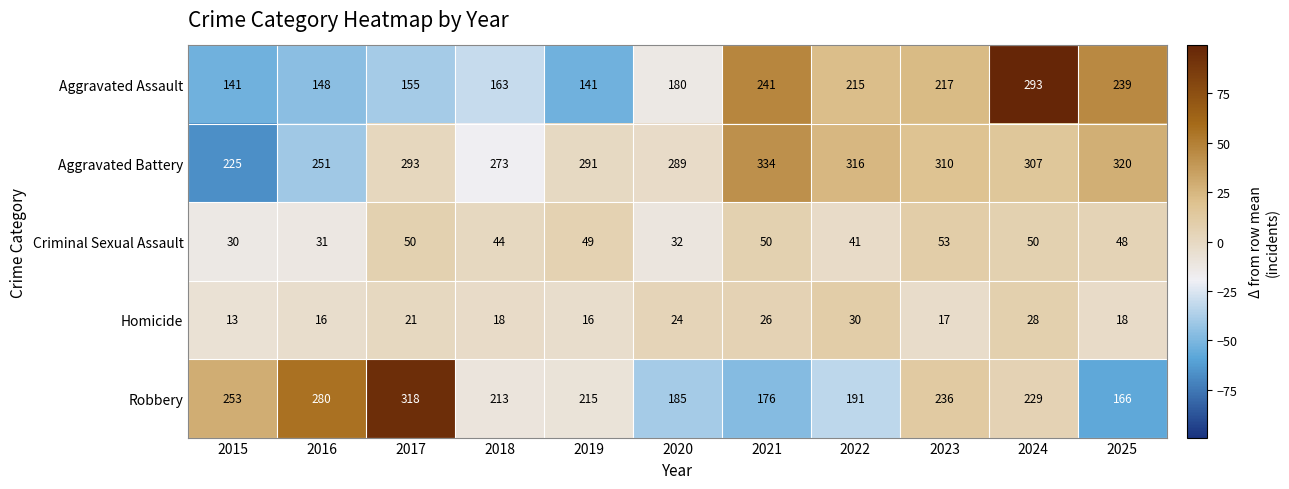

Which series changed the most between 2015 and 2020?

Robbery